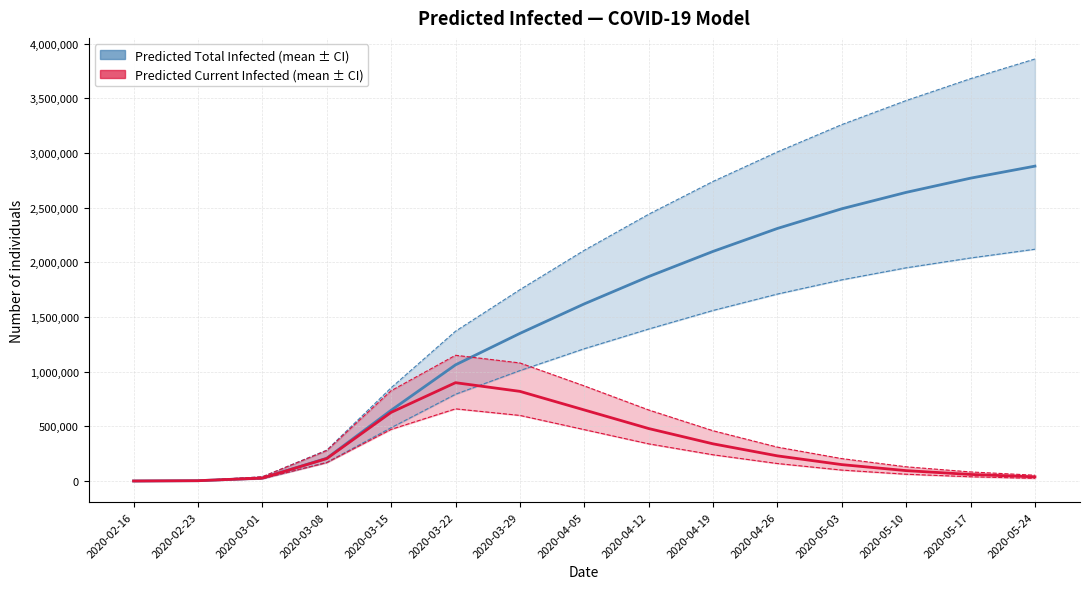

What is the label of the 15th point from the left?

2020-05-24